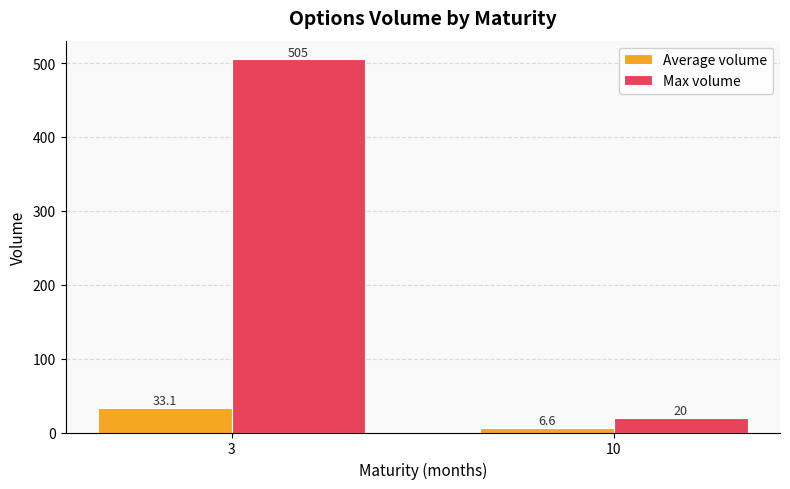

The Max volume series shows 111.2 at 3. True or false?

False